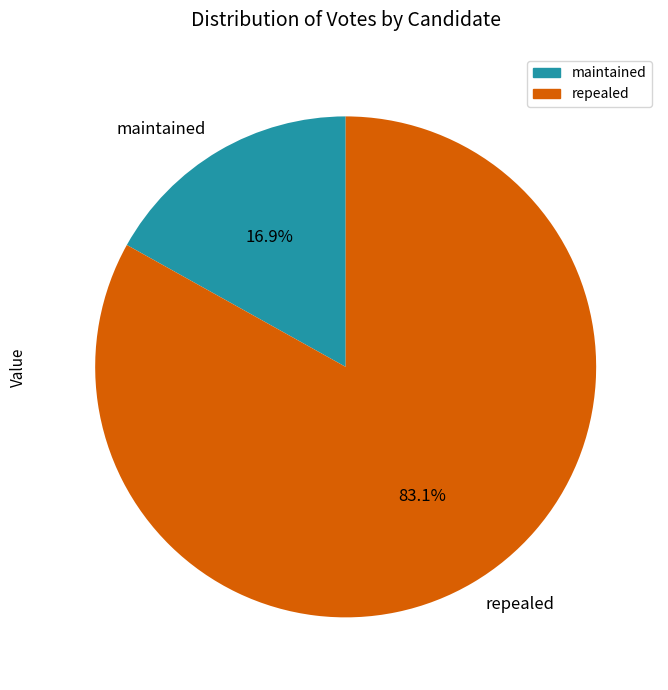

Between maintained and repealed, which is larger?

repealed